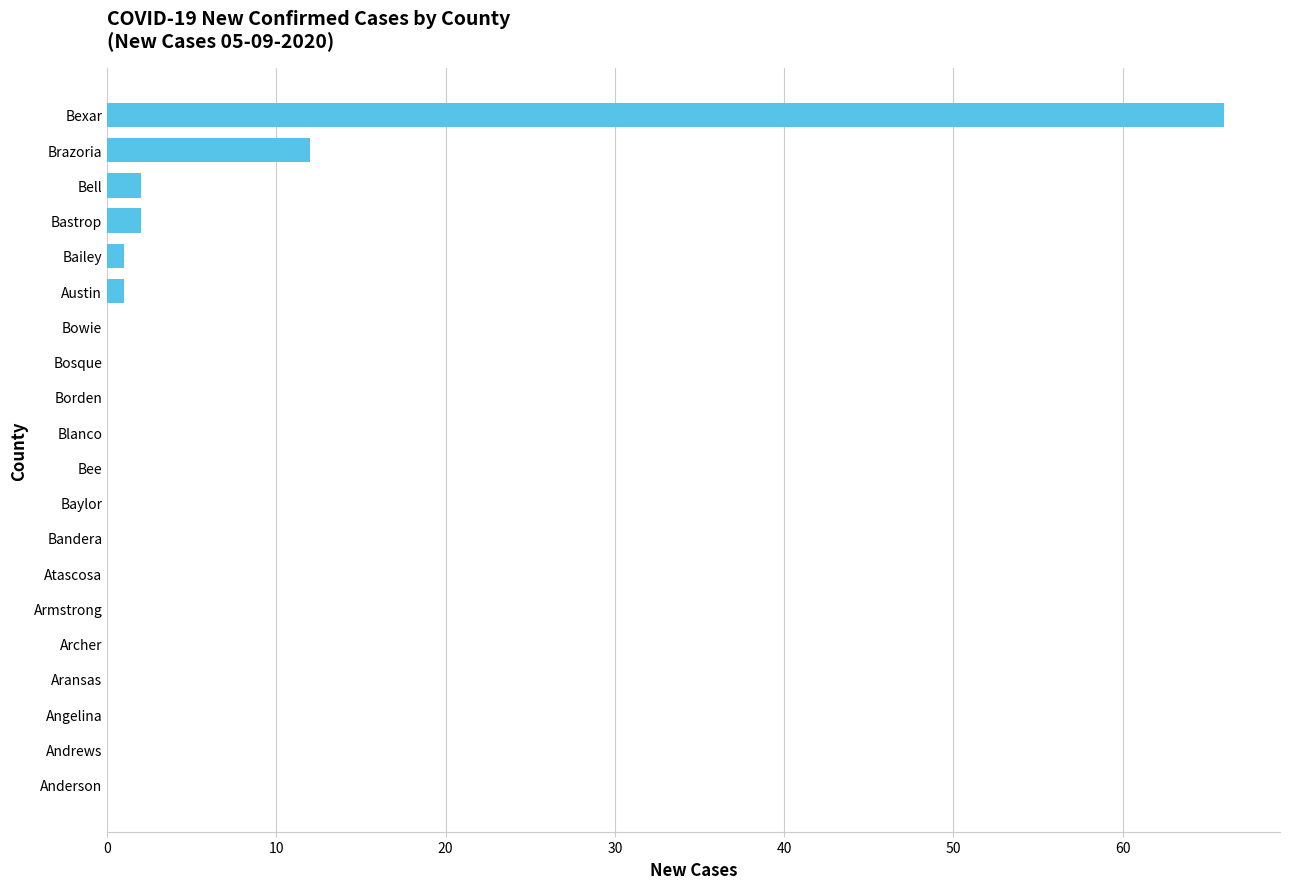

Is it true that the value at Aransas is -28?

False